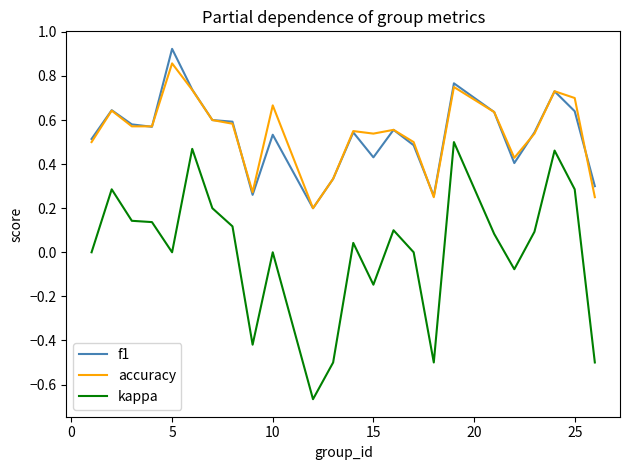

Which series has the largest range (max minus min)?

kappa